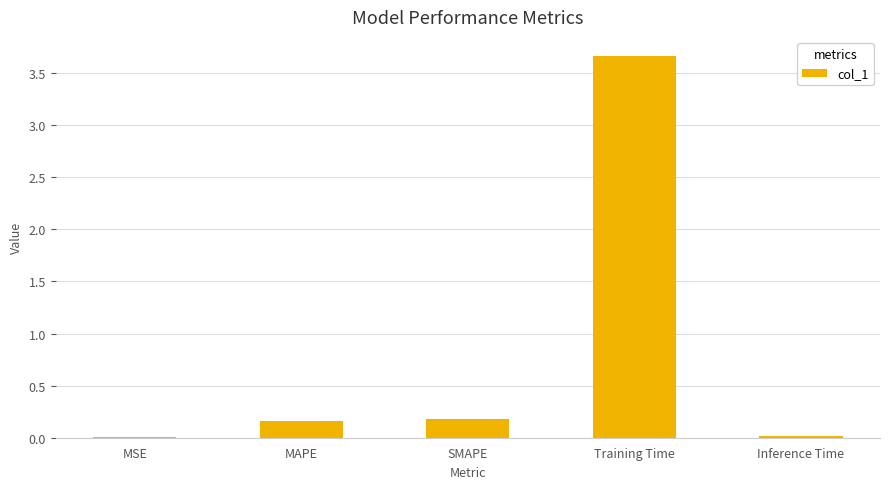

At which category does the chart reach its peak across all series?

Training Time